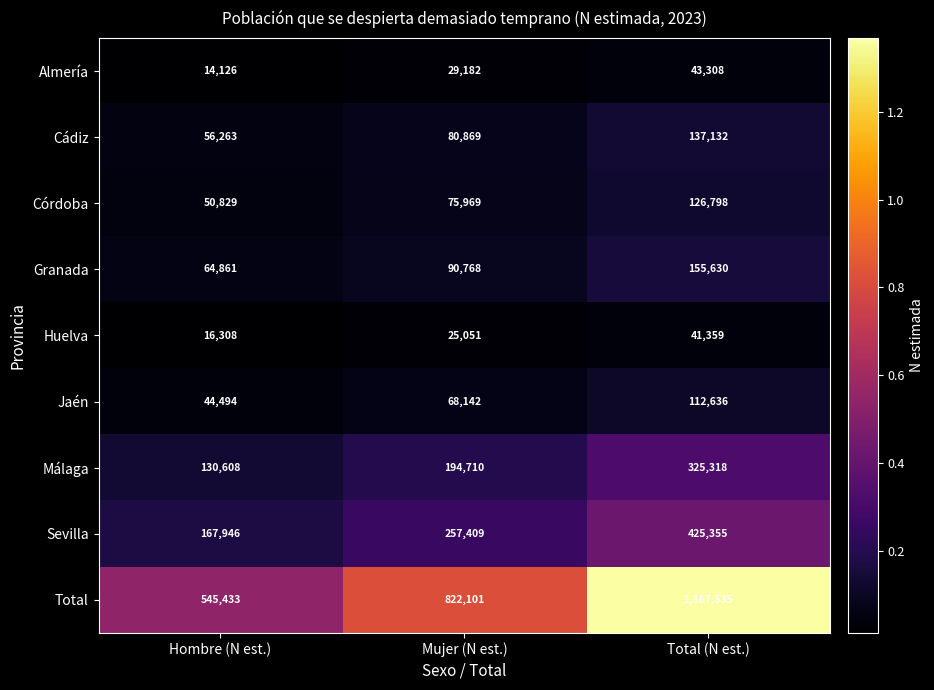

Which series changed the most between Hombre (N est.) and Mujer (N est.)?

Total